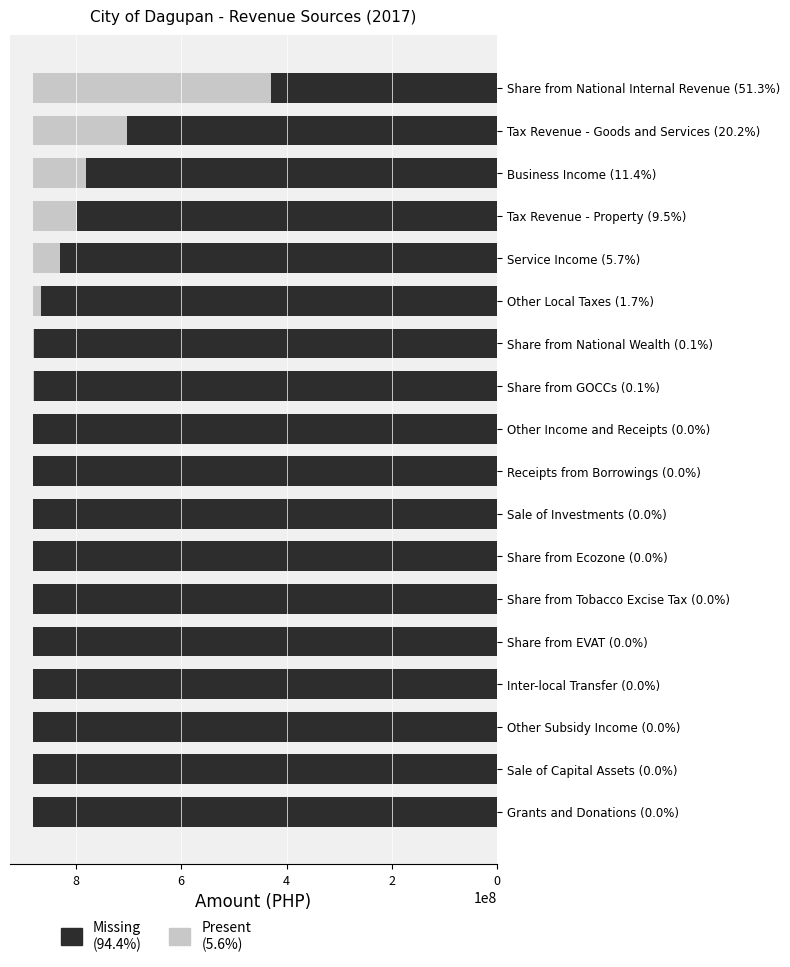

What is the total value across all series at Sale of Capital Assets (0.0%)?

881309365.7